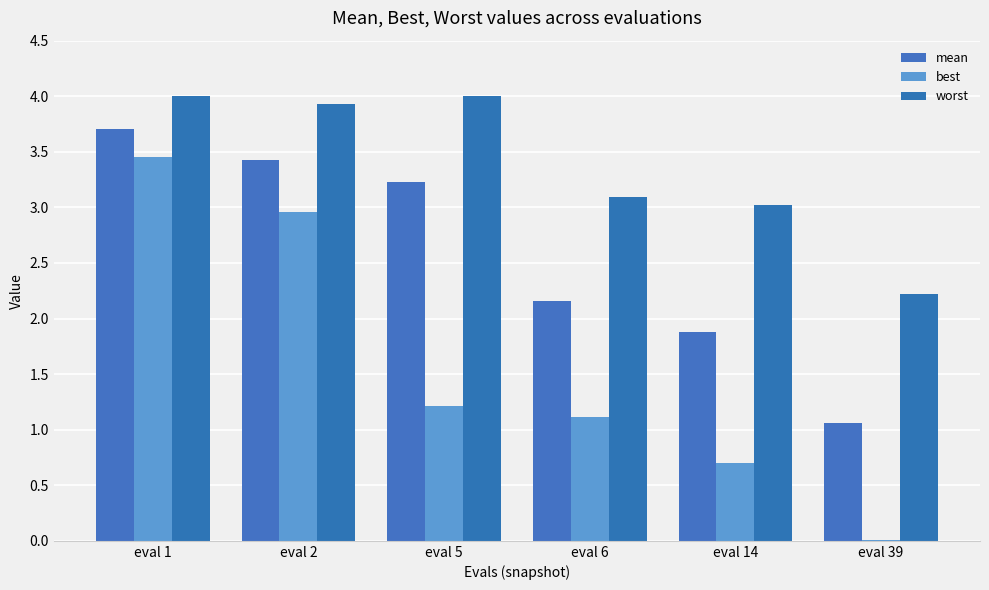

At which label does mean reach its peak?

eval 1